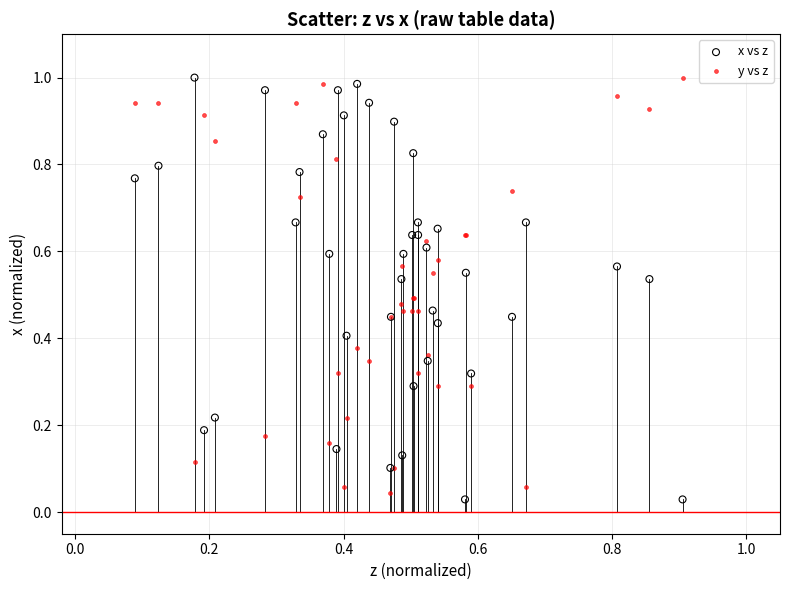

What are all the series names shown in the legend?

x vs z, y vs z